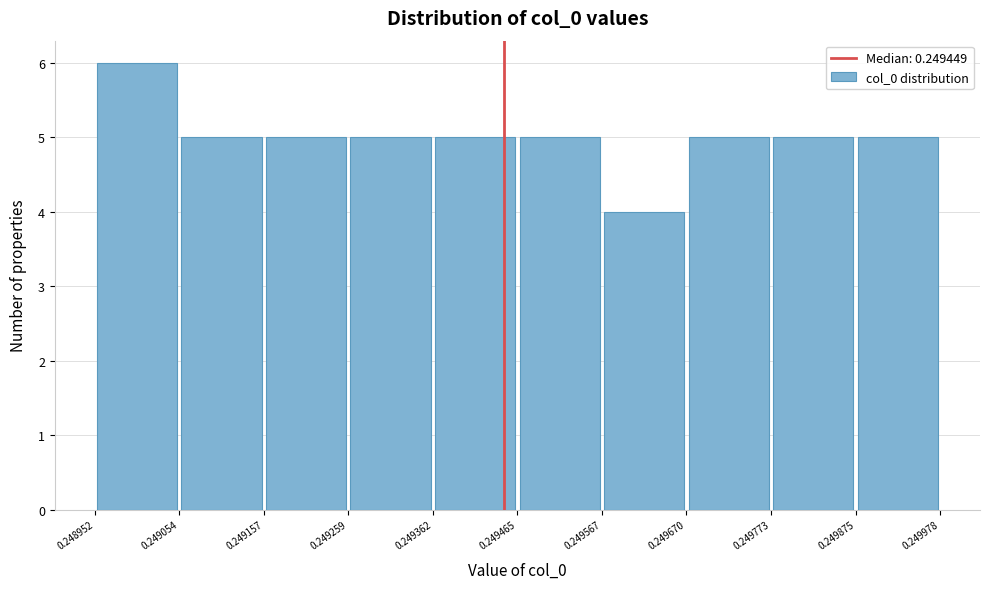

How tall is the bar that spans 0.249259 to 0.249362 on the x-axis? The values are not printed on the chart, so give them approximately, as read against the axis.

5